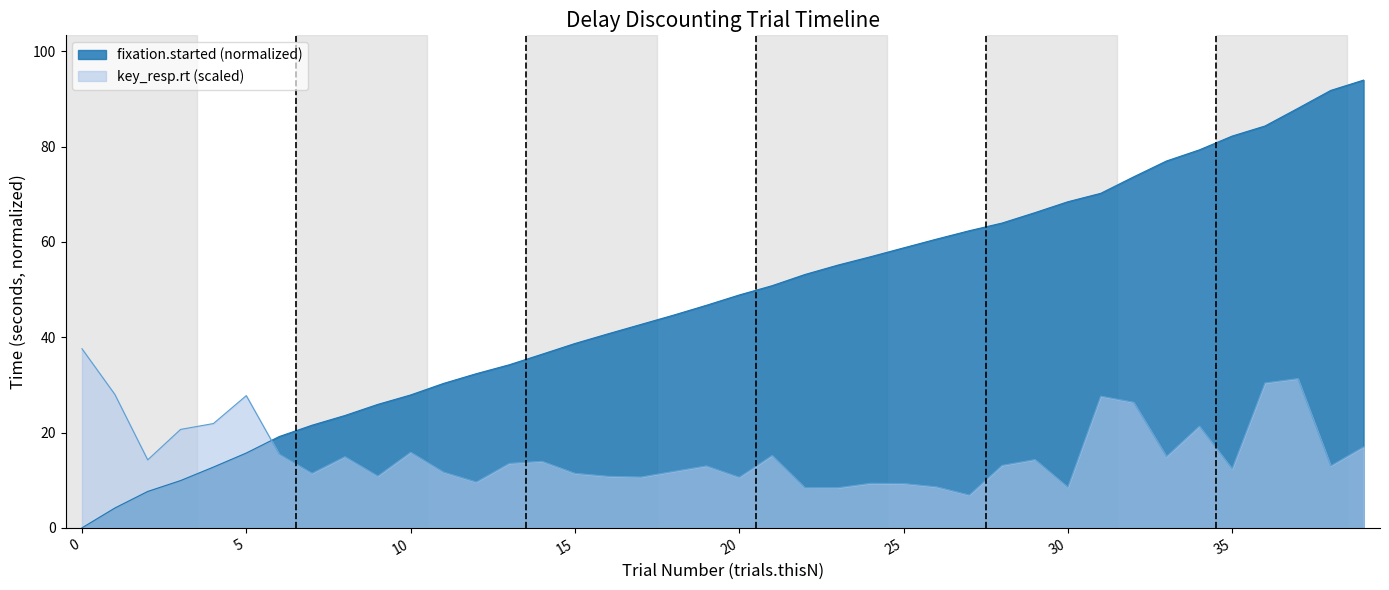

True or false: key_resp.rt has a value of 6.5 at 19.

False